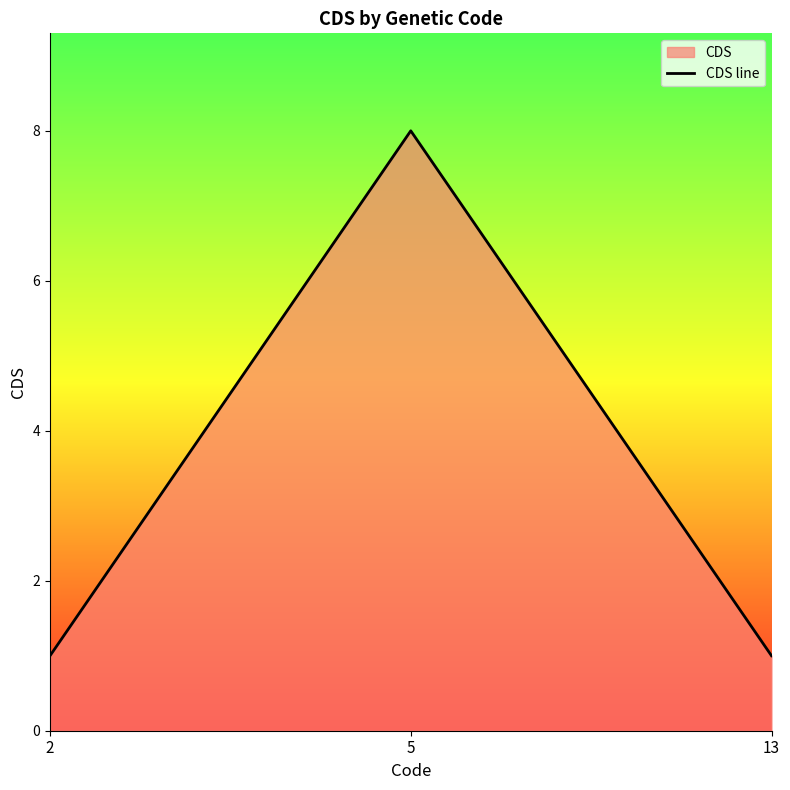

Between 5 and 13, which is larger?

5